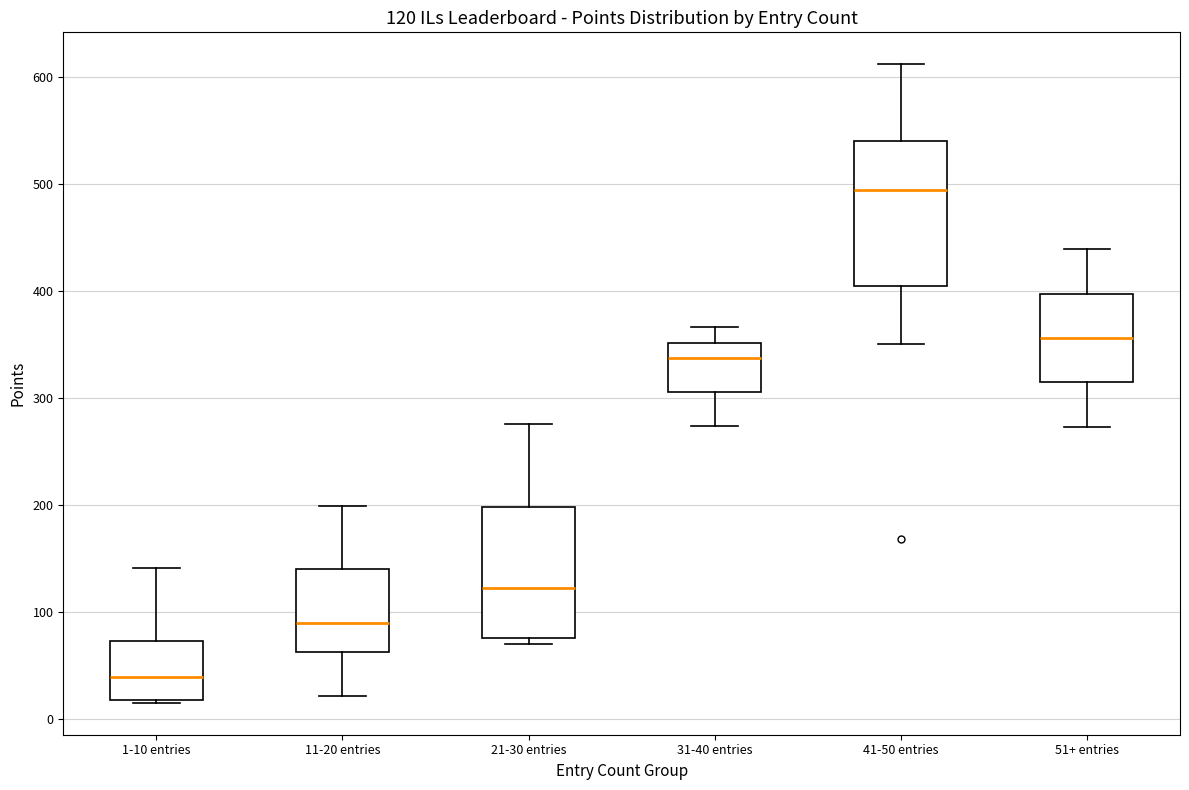

Which box has the lowest median line?

1-10 entries